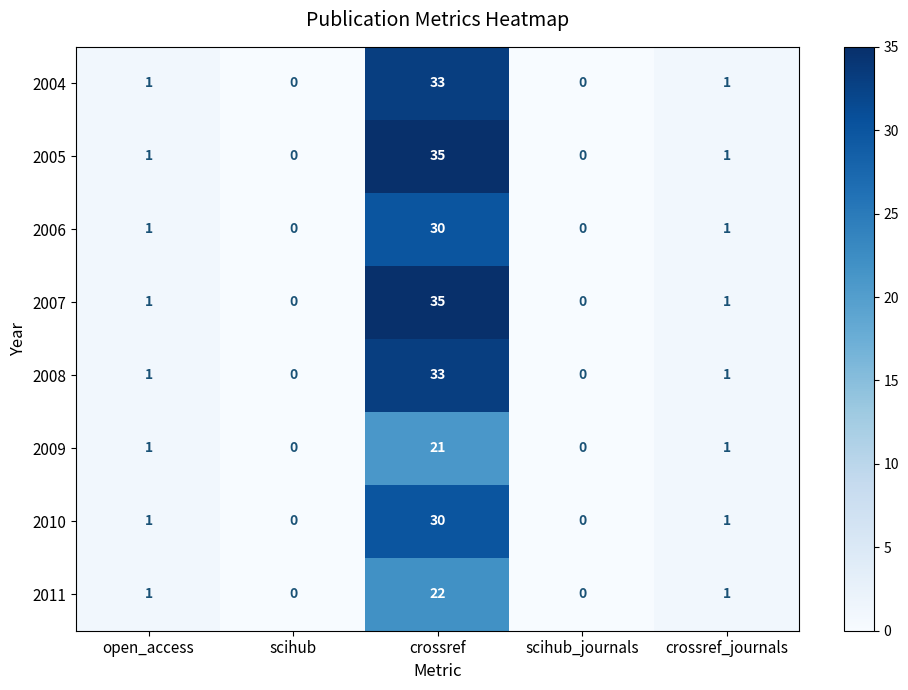

What is the maximum value for 2005?

35